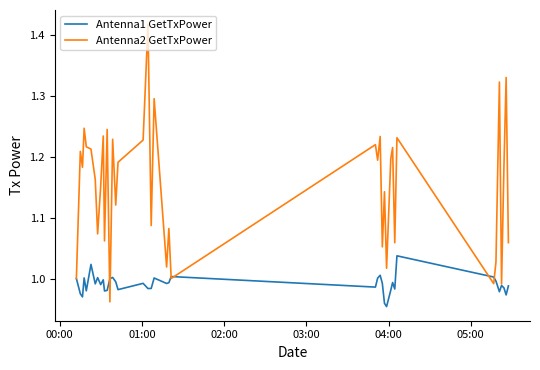

In Antenna1 GetTxPower, how many points are lower than both neighbors (excluding endpoints)?

13